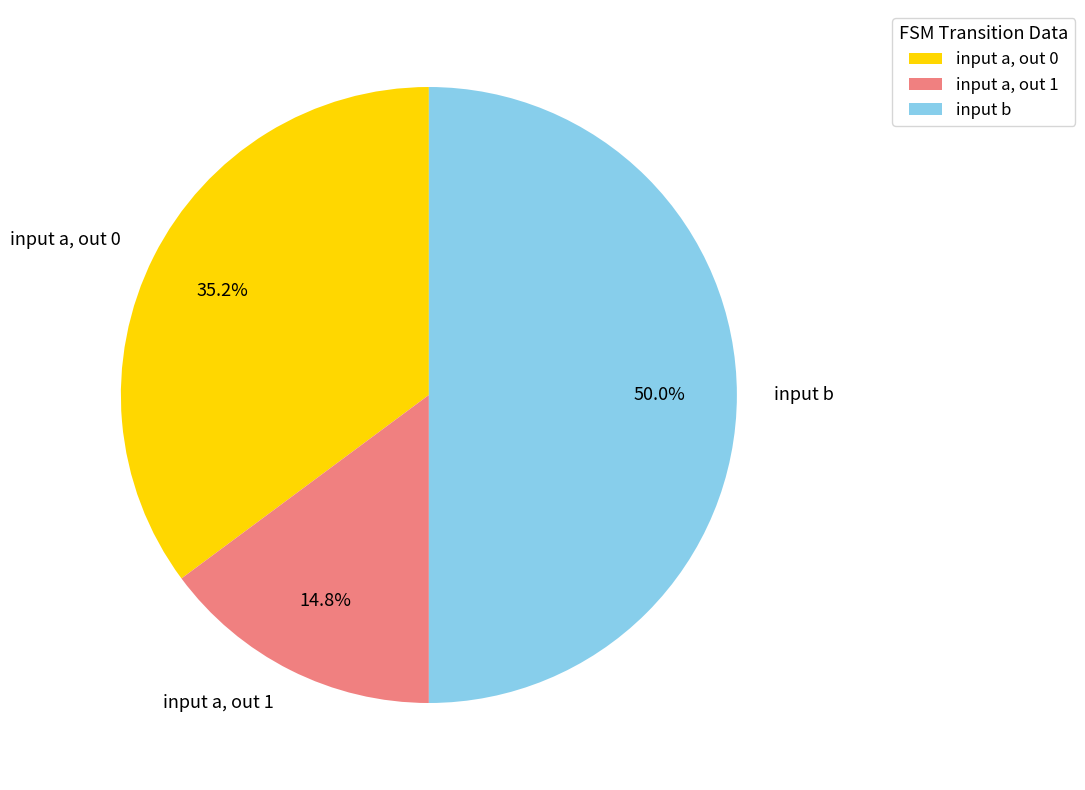

Which slice is the smallest?

input a, out 1